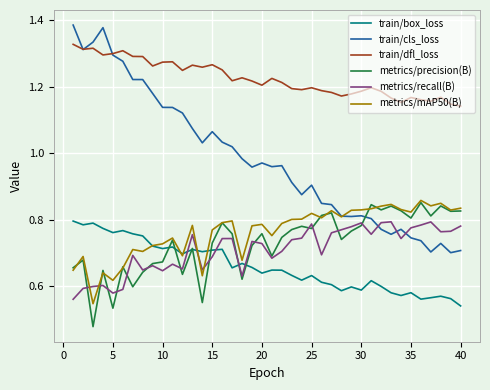

Which series has the largest range (max minus min)?

train/cls_loss